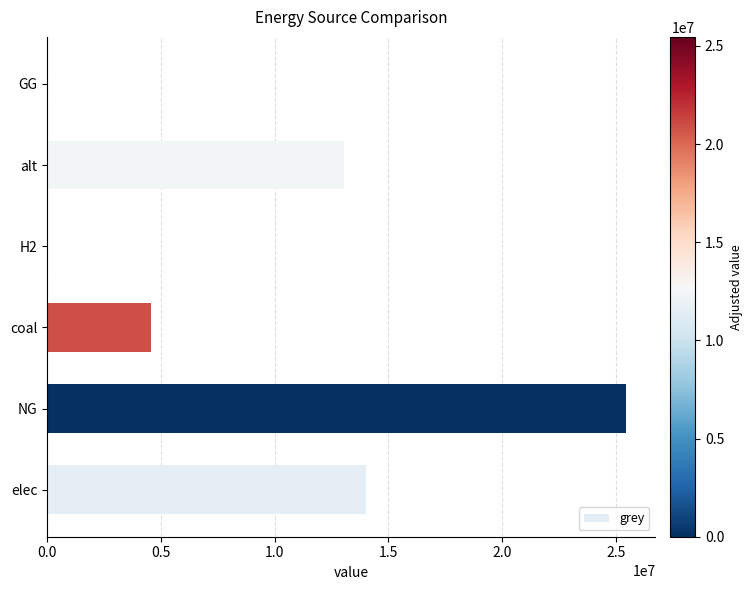

What is the sum of all values?

57038475.0